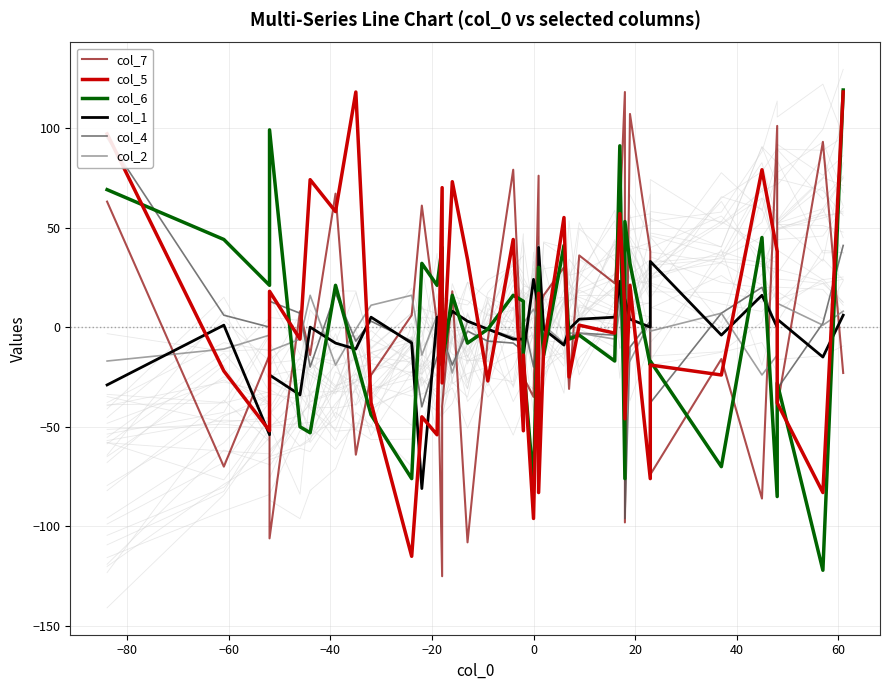

Does the chart have visible grid lines?

Yes